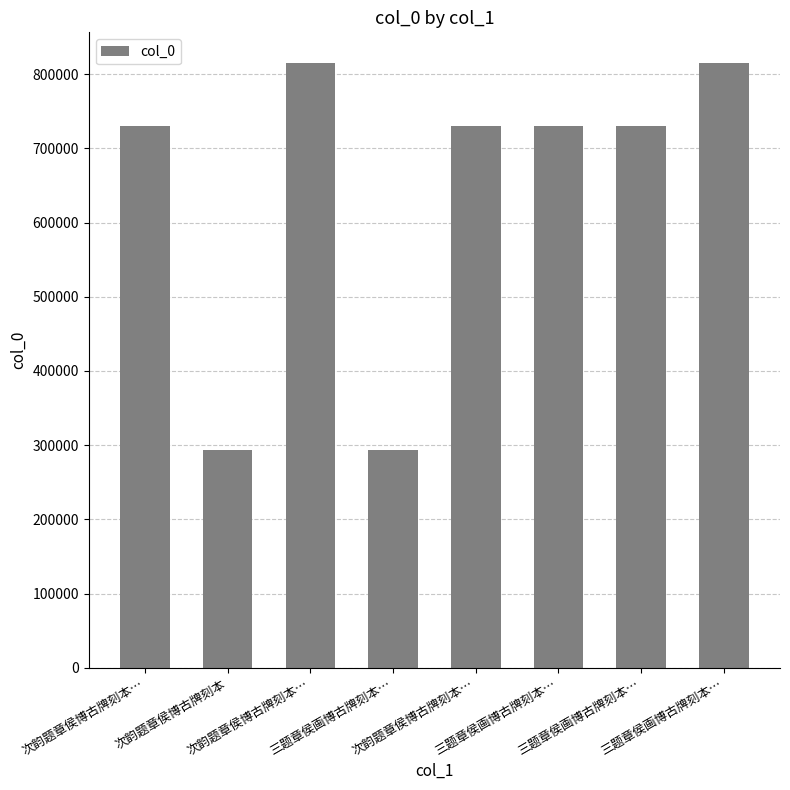

What is the sum of the values at 三题章侯画博古牌刻本… and 次韵题章侯博古牌刻本?

587069